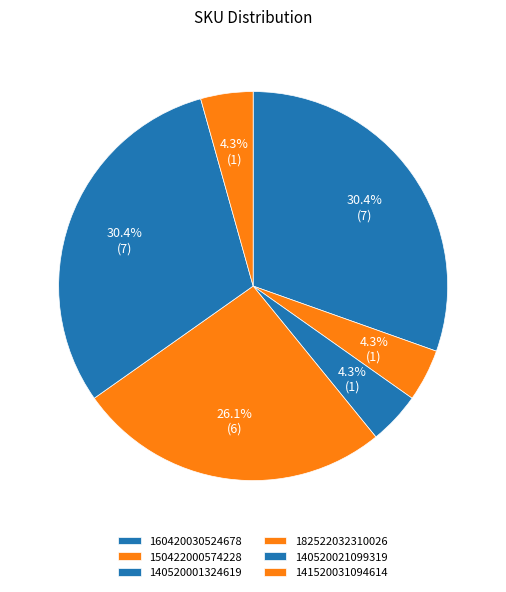

To the nearest percent, what portion does 141520031094614 represent?

4%